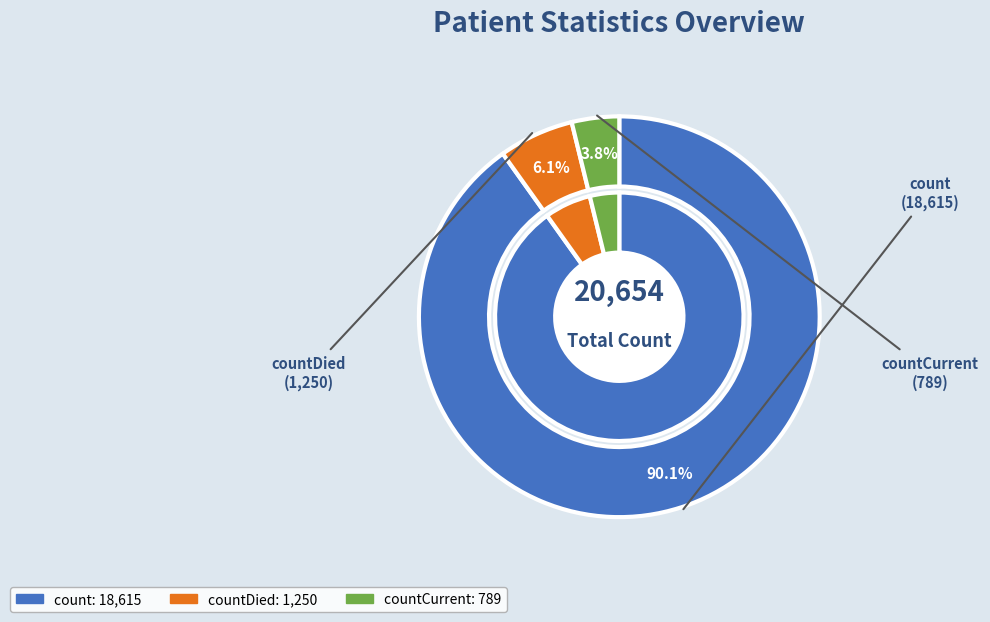

What is the majority slice?

count